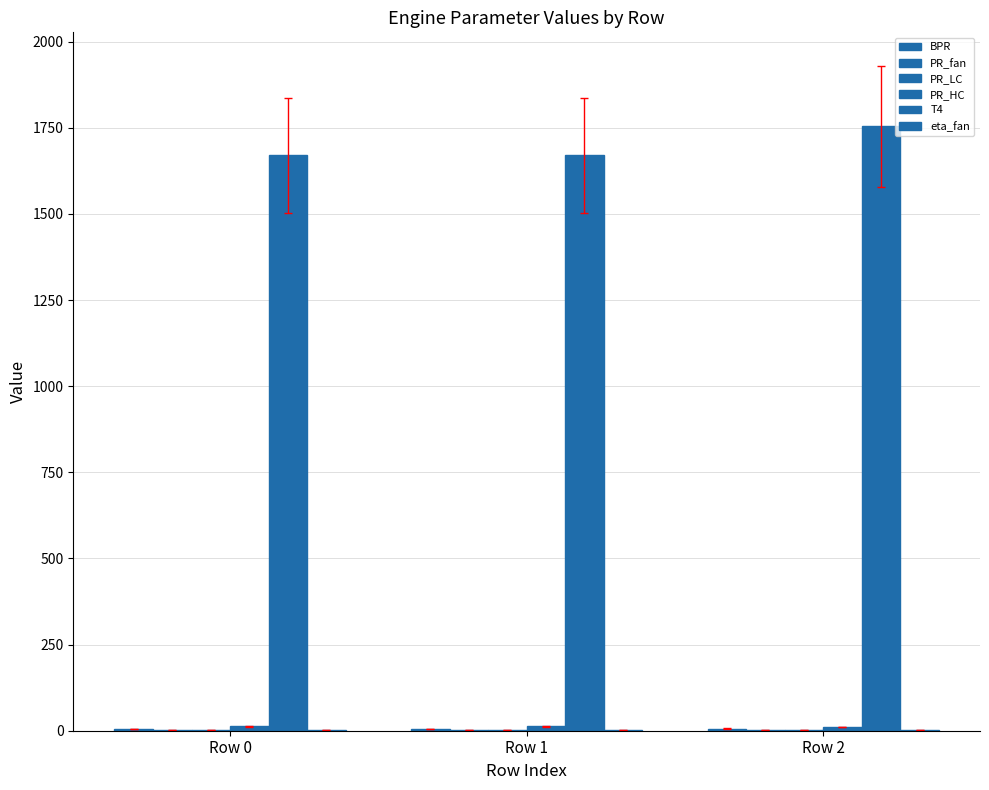

At which category is the sum across all series the highest?

Row 2